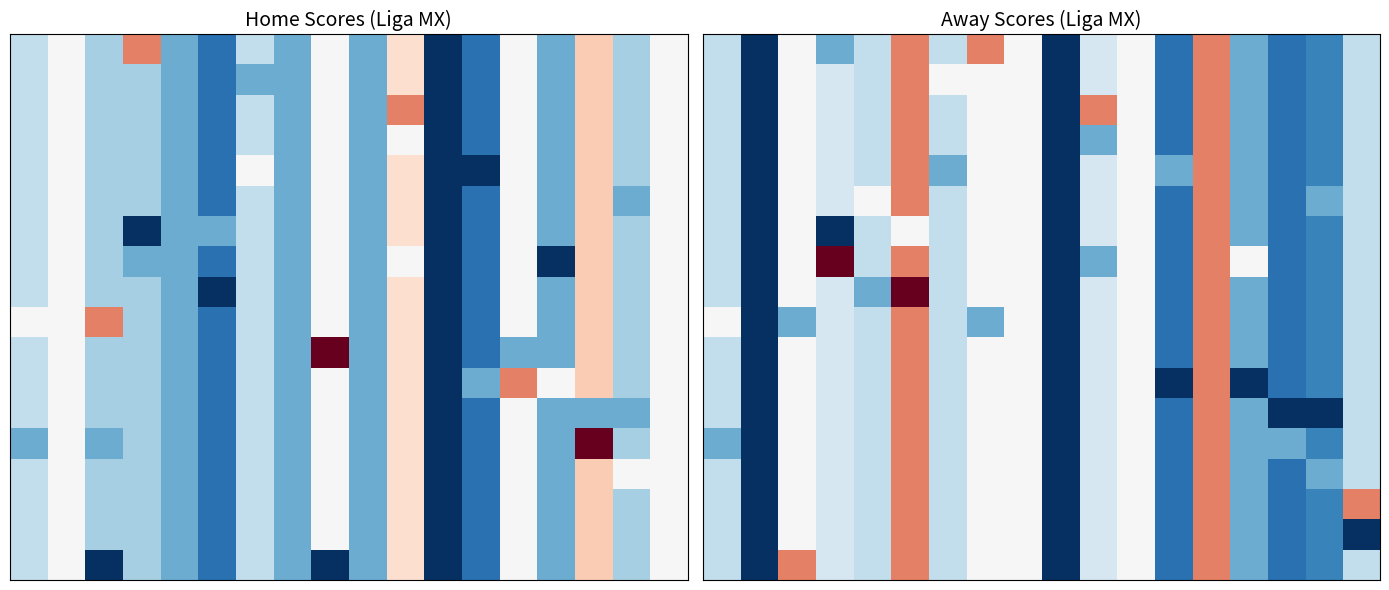

Reading left to right, extract all data points from this chart.

row_0: 0=1.5	1=0.0	2=2.0	3=1.0	4=1.5	5=3.0	6=1.5	7=3.0	8=2.0	9=0.0	10=1.7	11=2.0	12=0.5	13=3.0	14=1.0	15=0.5	16=0.7	17=1.5
row_1: 0=1.5	1=0.0	2=2.0	3=1.7	4=1.5	5=3.0	6=2.0	7=2.0	8=2.0	9=0.0	10=1.7	11=2.0	12=0.5	13=3.0	14=1.0	15=0.5	16=0.7	17=1.5
row_2: 0=1.5	1=0.0	2=2.0	3=1.7	4=1.5	5=3.0	6=1.5	7=2.0	8=2.0	9=0.0	10=3.0	11=2.0	12=0.5	13=3.0	14=1.0	15=0.5	16=0.7	17=1.5
row_3: 0=1.5	1=0.0	2=2.0	3=1.7	4=1.5	5=3.0	6=1.5	7=2.0	8=2.0	9=0.0	10=1.0	11=2.0	12=0.5	13=3.0	14=1.0	15=0.5	16=0.7	17=1.5
row_4: 0=1.5	1=0.0	2=2.0	3=1.7	4=1.5	5=3.0	6=1.0	7=2.0	8=2.0	9=0.0	10=1.7	11=2.0	12=1.0	13=3.0	14=1.0	15=0.5	16=0.7	17=1.5
row_5: 0=1.5	1=0.0	2=2.0	3=1.7	4=2.0	5=3.0	6=1.5	7=2.0	8=2.0	9=0.0	10=1.7	11=2.0	12=0.5	13=3.0	14=1.0	15=0.5	16=1.0	17=1.5
row_6: 0=1.5	1=0.0	2=2.0	3=0.0	4=1.5	5=2.0	6=1.5	7=2.0	8=2.0	9=0.0	10=1.7	11=2.0	12=0.5	13=3.0	14=1.0	15=0.5	16=0.7	17=1.5
row_7: 0=1.5	1=0.0	2=2.0	3=4.0	4=1.5	5=3.0	6=1.5	7=2.0	8=2.0	9=0.0	10=1.0	11=2.0	12=0.5	13=3.0	14=2.0	15=0.5	16=0.7	17=1.5
row_8: 0=1.5	1=0.0	2=2.0	3=1.7	4=1.0	5=4.0	6=1.5	7=2.0	8=2.0	9=0.0	10=1.7	11=2.0	12=0.5	13=3.0	14=1.0	15=0.5	16=0.7	17=1.5
row_9: 0=2.0	1=0.0	2=1.0	3=1.7	4=1.5	5=3.0	6=1.5	7=1.0	8=2.0	9=0.0	10=1.7	11=2.0	12=0.5	13=3.0	14=1.0	15=0.5	16=0.7	17=1.5
row_10: 0=1.5	1=0.0	2=2.0	3=1.7	4=1.5	5=3.0	6=1.5	7=2.0	8=2.0	9=0.0	10=1.7	11=2.0	12=0.5	13=3.0	14=1.0	15=0.5	16=0.7	17=1.5
row_11: 0=1.5	1=0.0	2=2.0	3=1.7	4=1.5	5=3.0	6=1.5	7=2.0	8=2.0	9=0.0	10=1.7	11=2.0	12=0.0	13=3.0	14=0.0	15=0.5	16=0.7	17=1.5
row_12: 0=1.5	1=0.0	2=2.0	3=1.7	4=1.5	5=3.0	6=1.5	7=2.0	8=2.0	9=0.0	10=1.7	11=2.0	12=0.5	13=3.0	14=1.0	15=0.0	16=0.0	17=1.5
row_13: 0=1.0	1=0.0	2=2.0	3=1.7	4=1.5	5=3.0	6=1.5	7=2.0	8=2.0	9=0.0	10=1.7	11=2.0	12=0.5	13=3.0	14=1.0	15=1.0	16=0.7	17=1.5
row_14: 0=1.5	1=0.0	2=2.0	3=1.7	4=1.5	5=3.0	6=1.5	7=2.0	8=2.0	9=0.0	10=1.7	11=2.0	12=0.5	13=3.0	14=1.0	15=0.5	16=1.0	17=1.5
row_15: 0=1.5	1=0.0	2=2.0	3=1.7	4=1.5	5=3.0	6=1.5	7=2.0	8=2.0	9=0.0	10=1.7	11=2.0	12=0.5	13=3.0	14=1.0	15=0.5	16=0.7	17=3.0
row_16: 0=1.5	1=0.0	2=2.0	3=1.7	4=1.5	5=3.0	6=1.5	7=2.0	8=2.0	9=0.0	10=1.7	11=2.0	12=0.5	13=3.0	14=1.0	15=0.5	16=0.7	17=0.0
row_17: 0=1.5	1=0.0	2=3.0	3=1.7	4=1.5	5=3.0	6=1.5	7=2.0	8=2.0	9=0.0	10=1.7	11=2.0	12=0.5	13=3.0	14=1.0	15=0.5	16=0.7	17=1.5